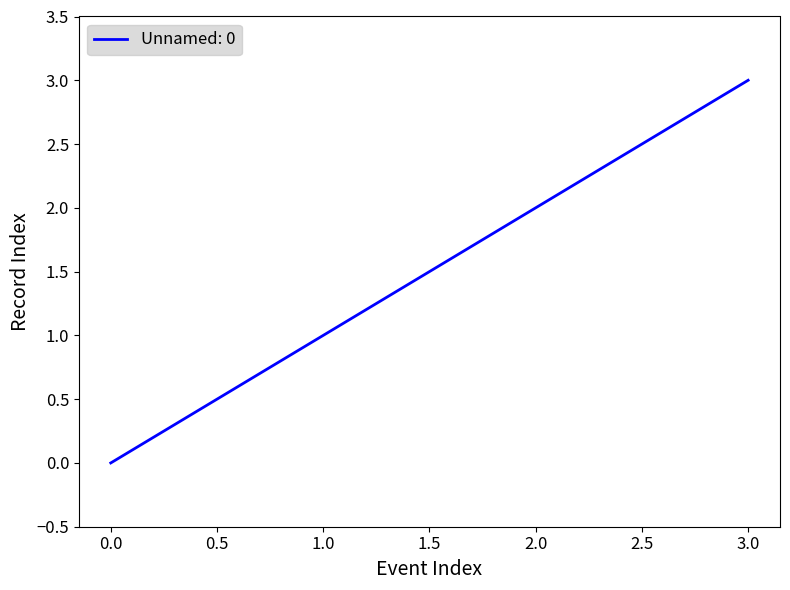

The value at 2.0 is 2. True or false?

True